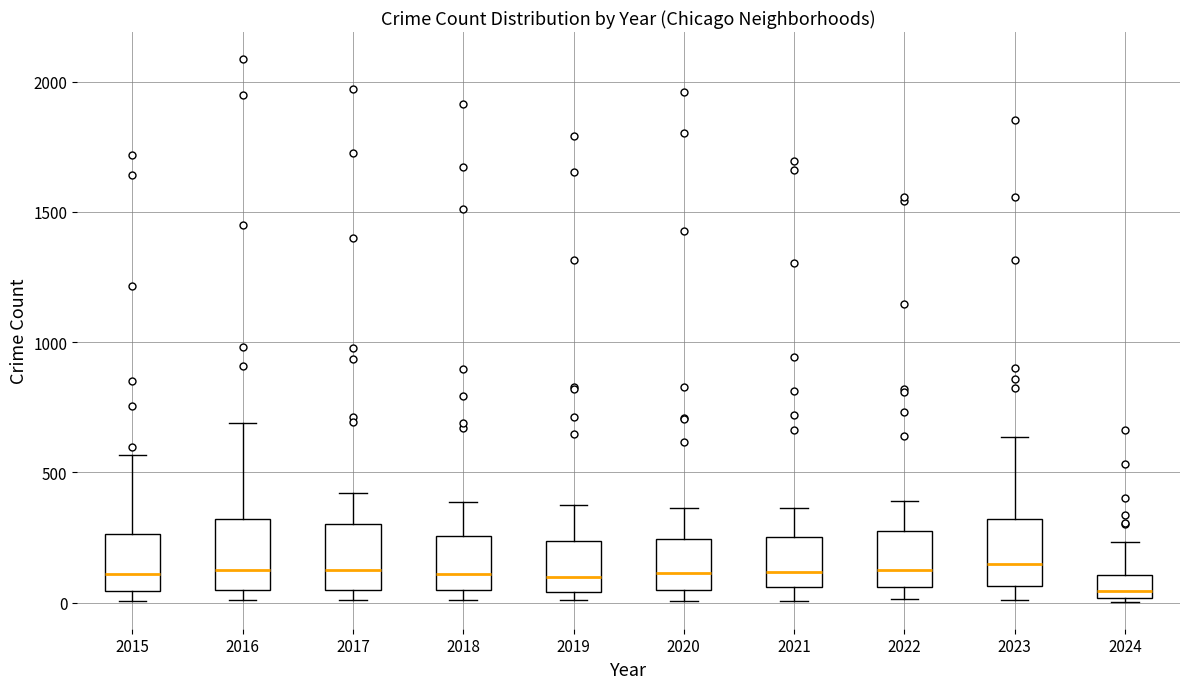

Where is the upper edge of the box at x = 2022 on the y-axis? The values are not printed on the chart, so give them approximately, as read against the axis.

250